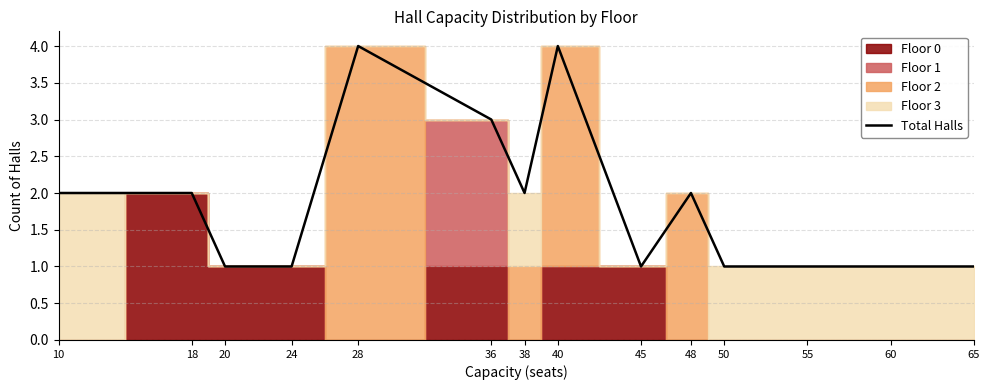

Which category has the lowest value across all series?

20